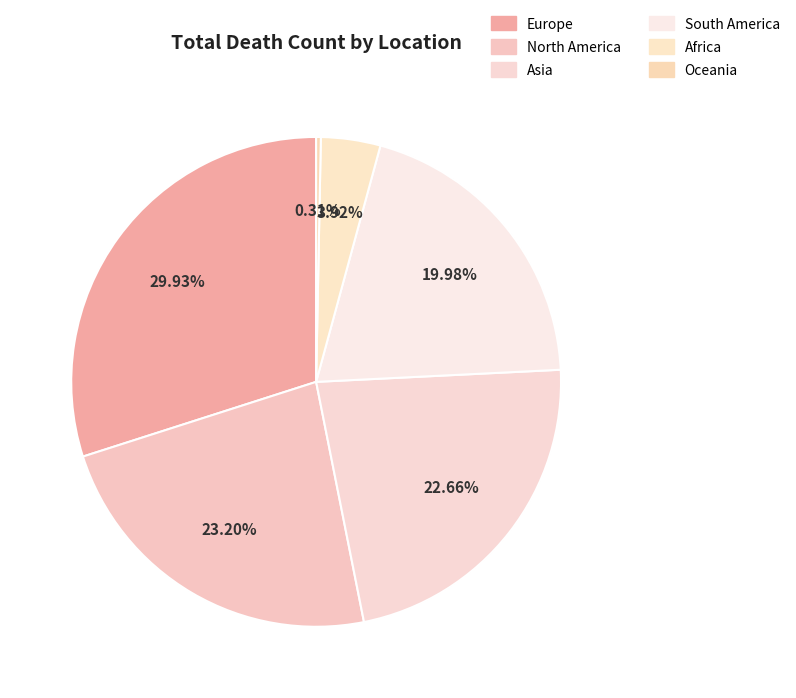

Is there any slice that represents more than half of the pie?

No